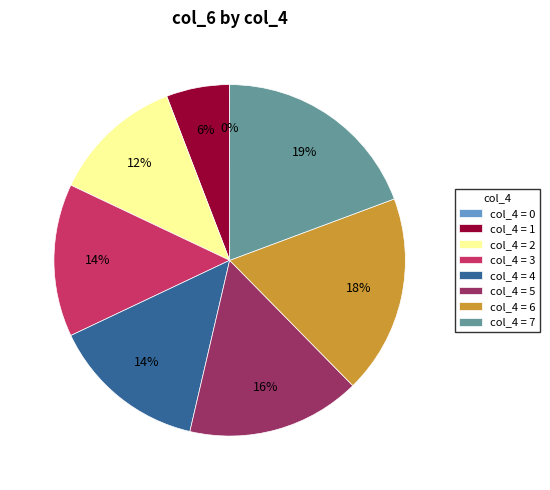

Between col_4 = 4 and col_4 = 2, which is larger?

col_4 = 4